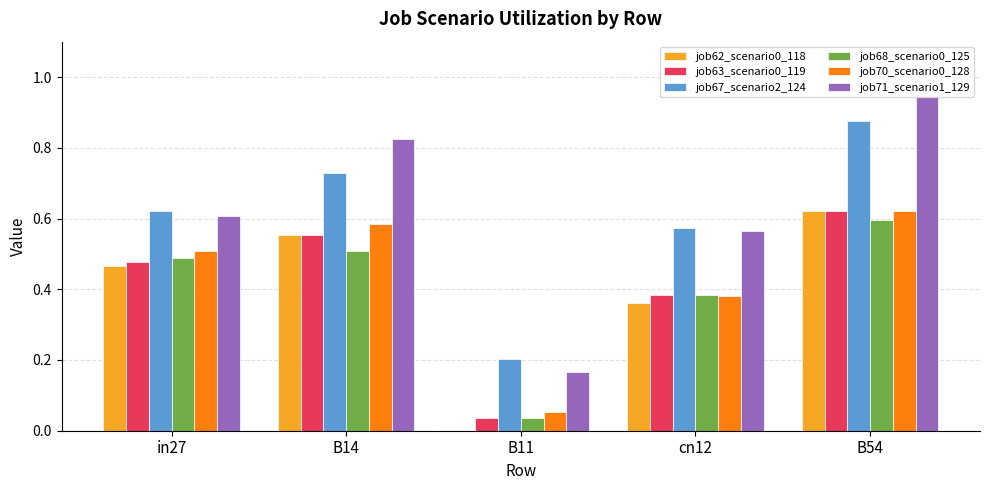

How many data points does each series have?

5